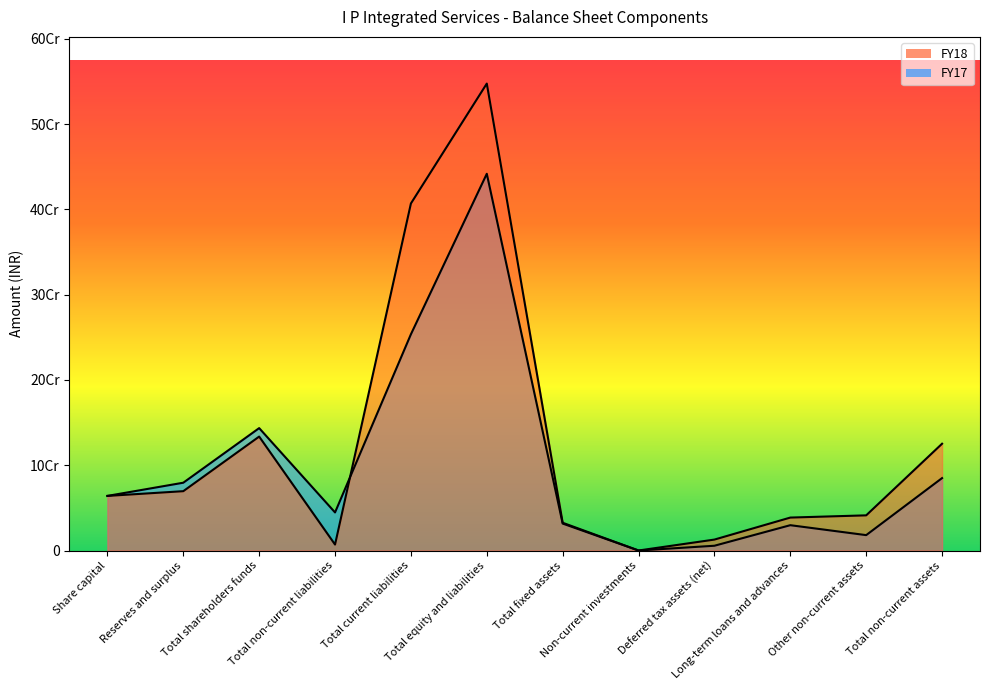

At Total shareholders funds, list the series in order from largest to smallest.

FY17, FY18